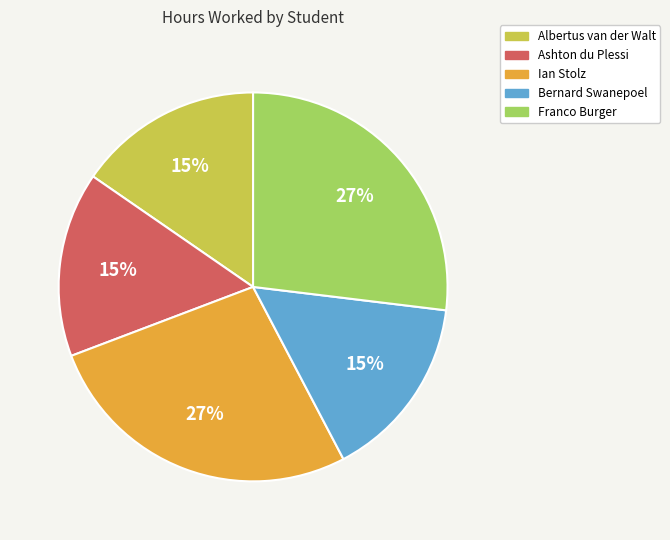

Is there a majority slice in this chart?

No